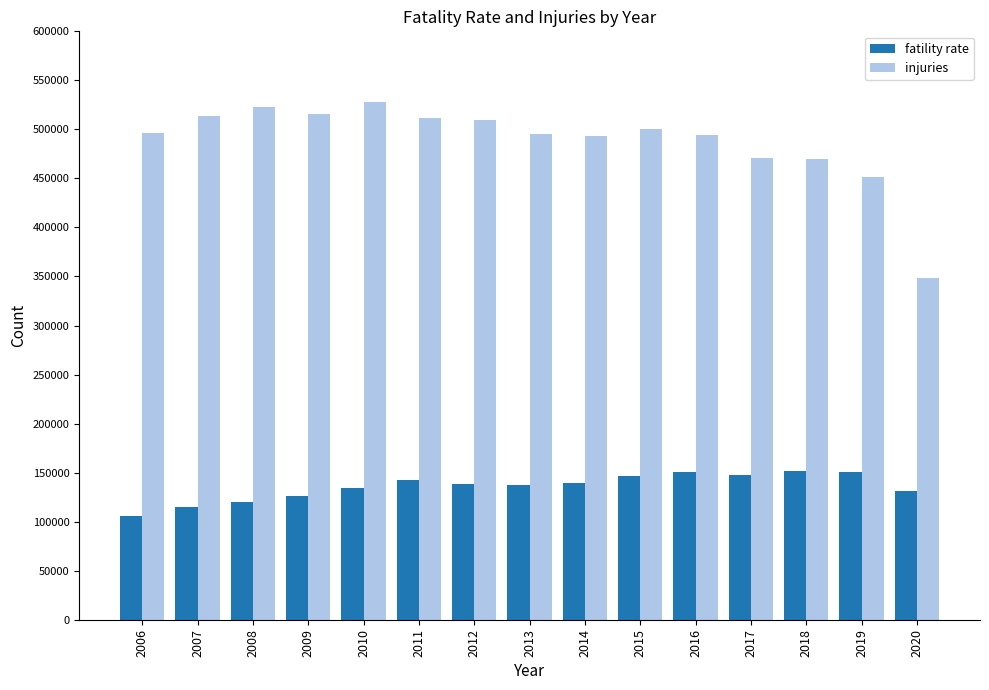

What is the average value of the fatility rate series?

135819